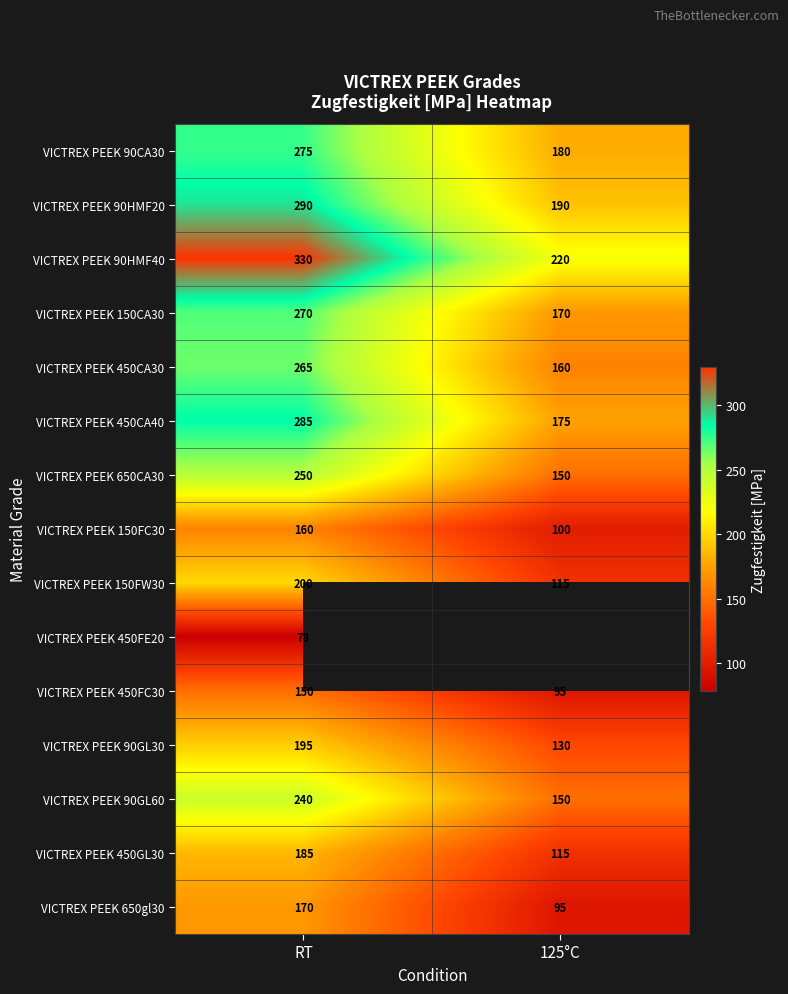

How many values in the VICTREX PEEK 150CA30 series are below 270?

1